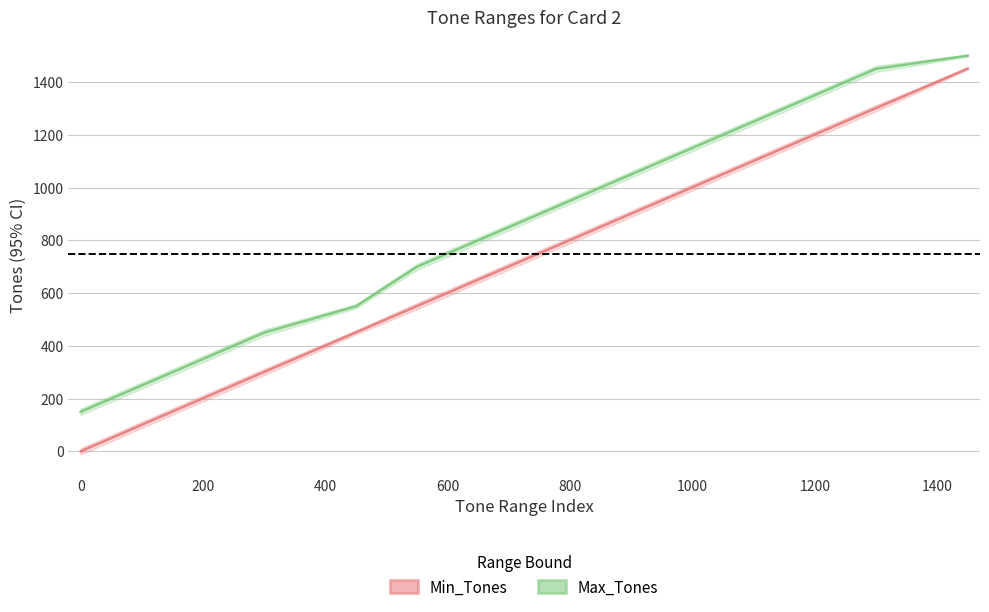

Does the chart have visible grid lines?

Yes